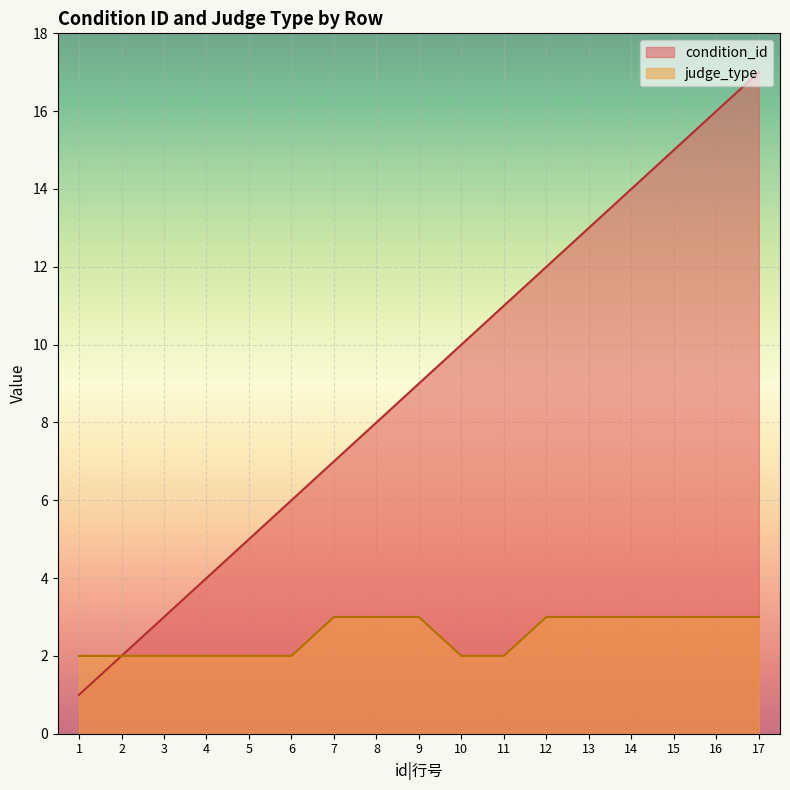

What is the total value across all series at 9?

12